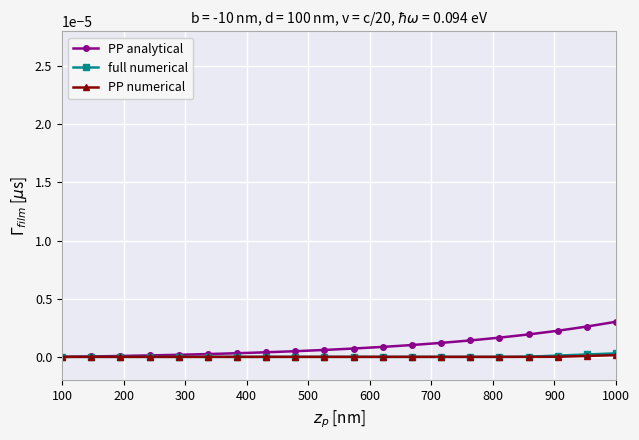

Which series has the widest spread of values?

PP analytical